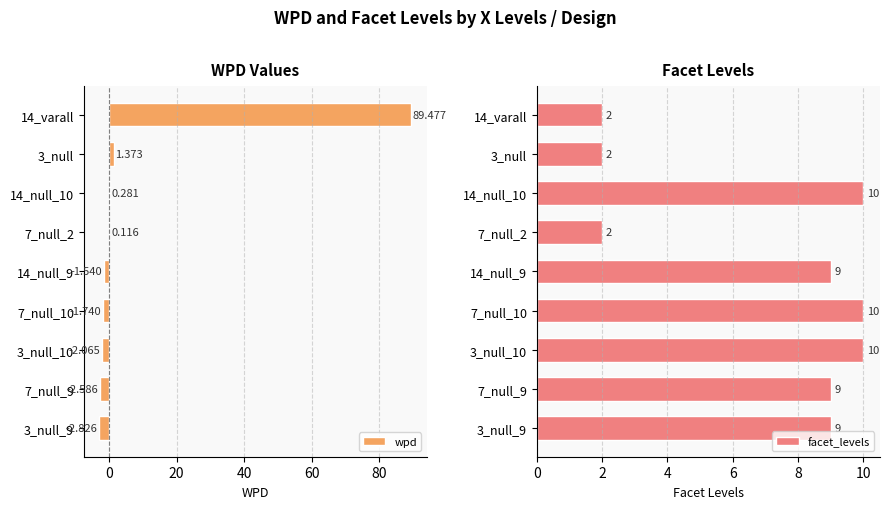

Reading left to right, what are all the values shown in this chart?

wpd: 89.5	1.4	0.3	0.1	-1.5	-1.7	-2.1	-2.6	-2.8
facet_levels: 2.0	2.0	10.0	2.0	9.0	10.0	10.0	9.0	9.0